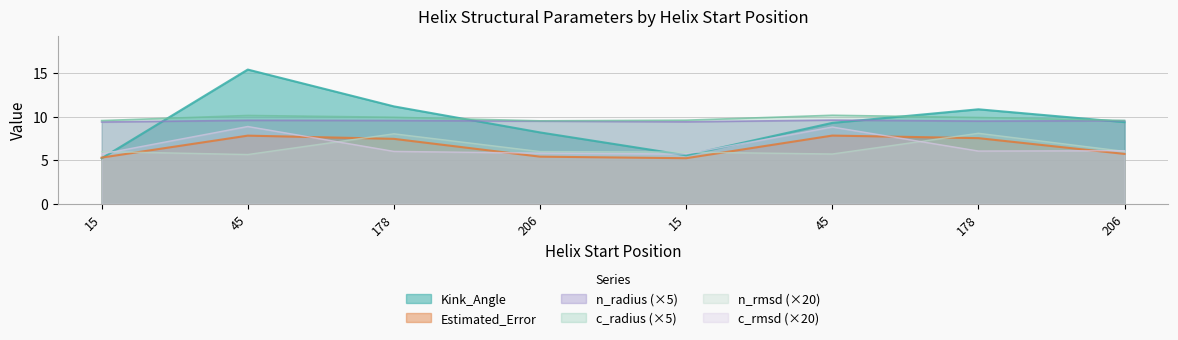

Which category has the lowest value across all series?

15